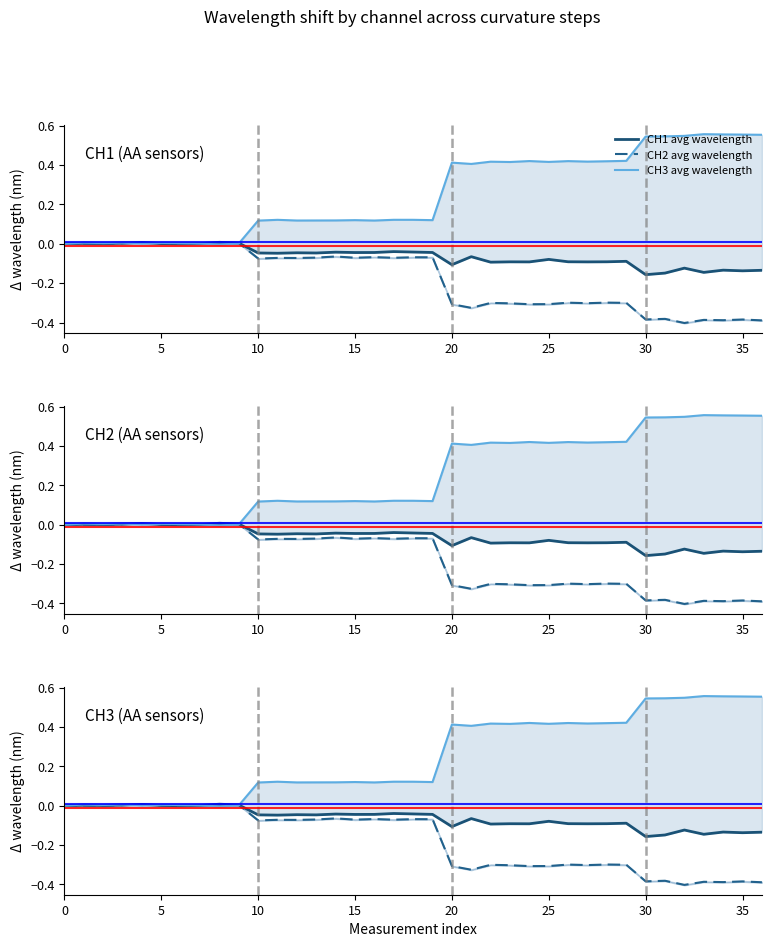

The CH2 avg wavelength series shows 0.0 at 5. True or false?

True